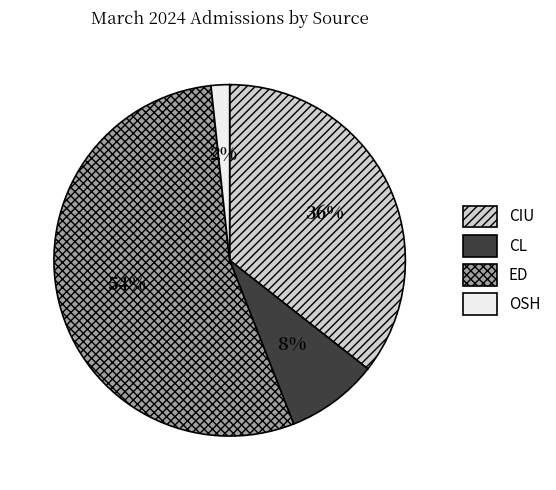

Is it true that ED is 54% of the pie?

True